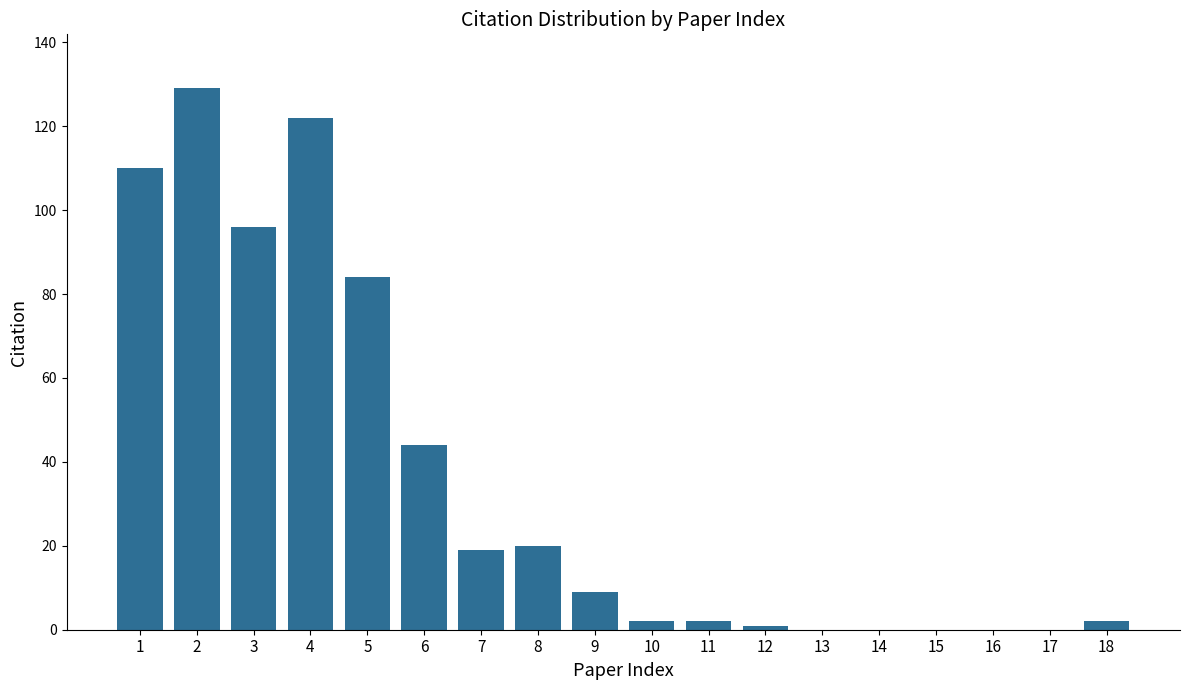

Reading right to left, list all the values displayed in this chart.

18=2	17=0	16=0	15=0	14=0	13=0	12=1	11=2	10=2	9=9	8=20	7=19	6=44	5=84	4=122	3=96	2=129	1=110